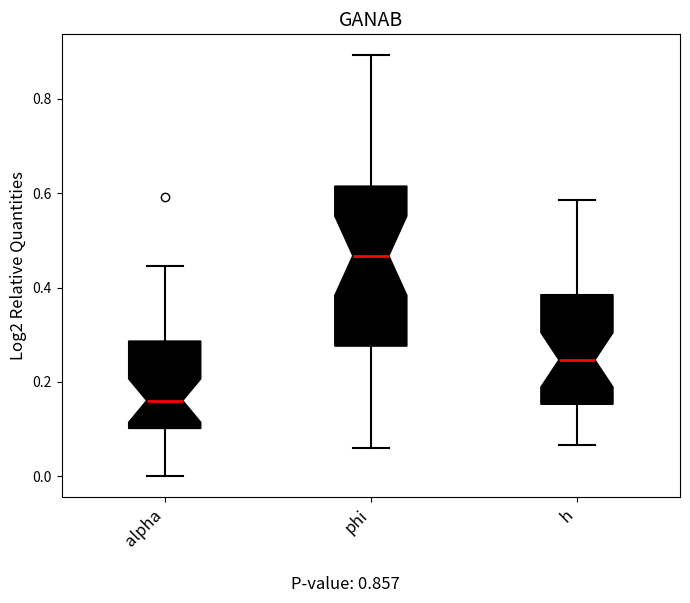

Comparing the boxes themselves (not the whiskers), which one is the tallest?

phi